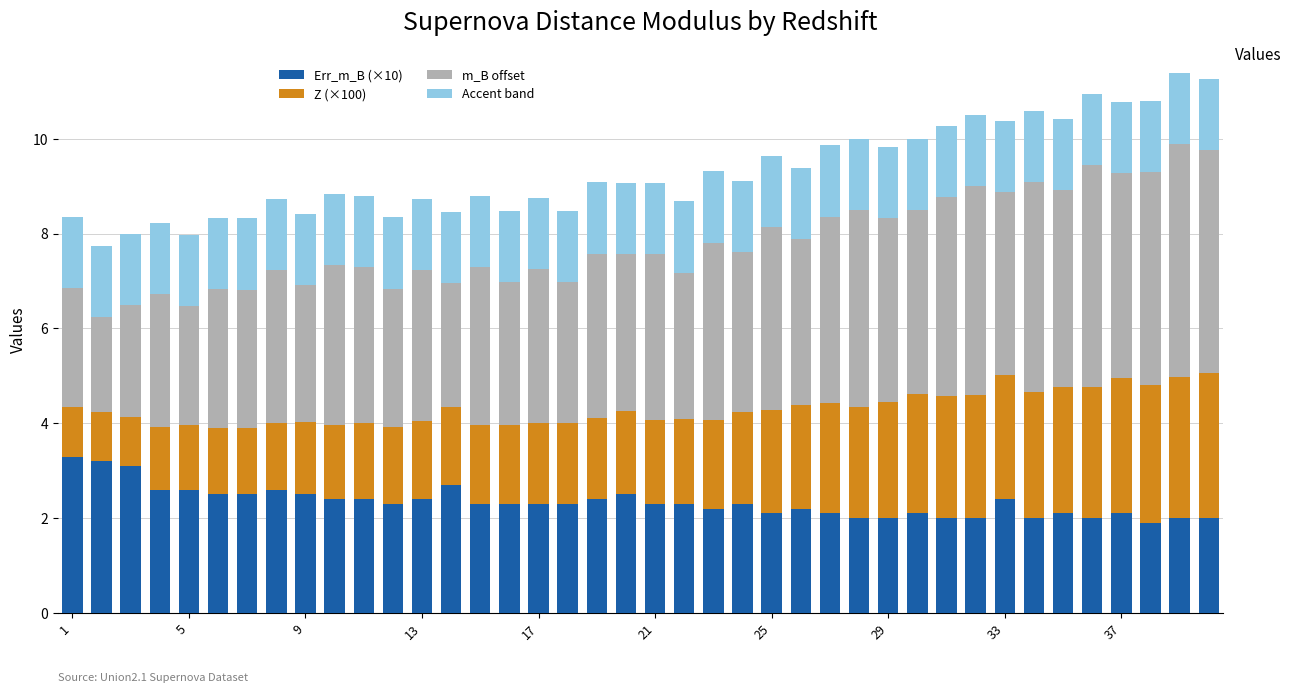

What is the difference between the maximum and second lowest values in the Err_m_B (×10) series?

1.3